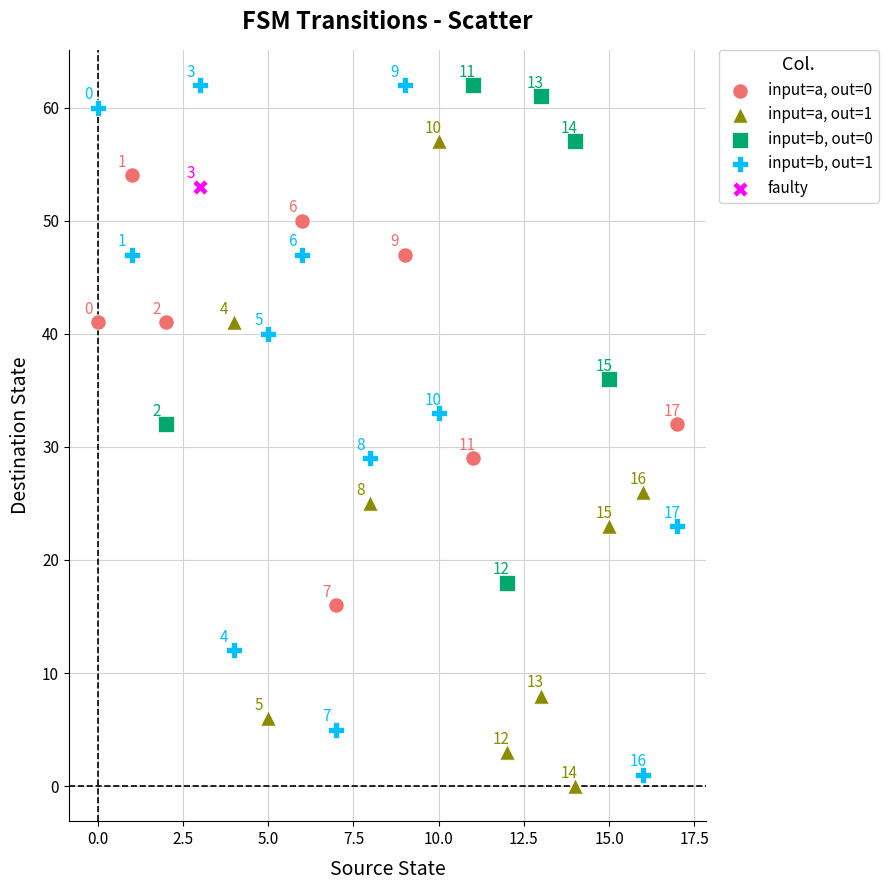

Which series contains the lowest Y value?

input=a, out=1